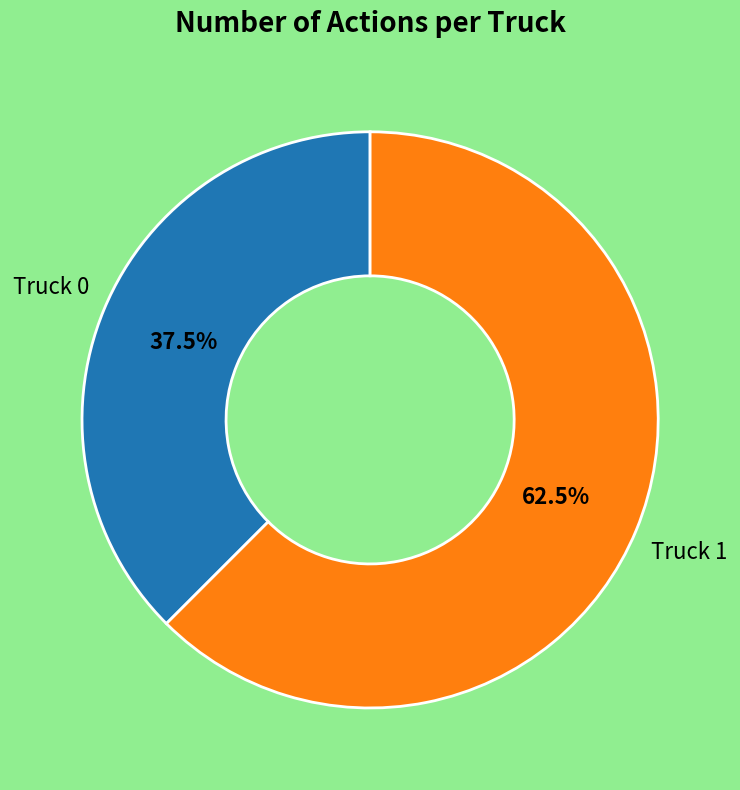

What percentage do Truck 1 and Truck 0 together represent?

100.0%